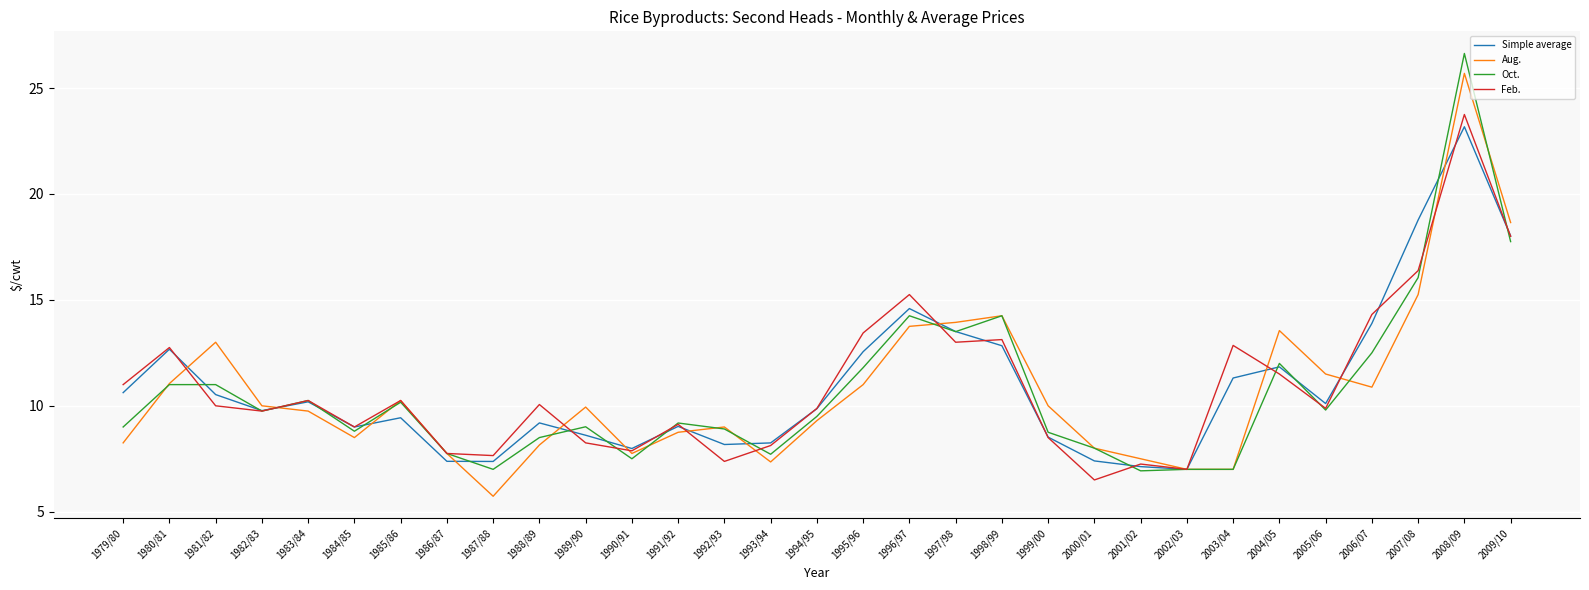

At which category is the sum across all series the highest?

2008/09